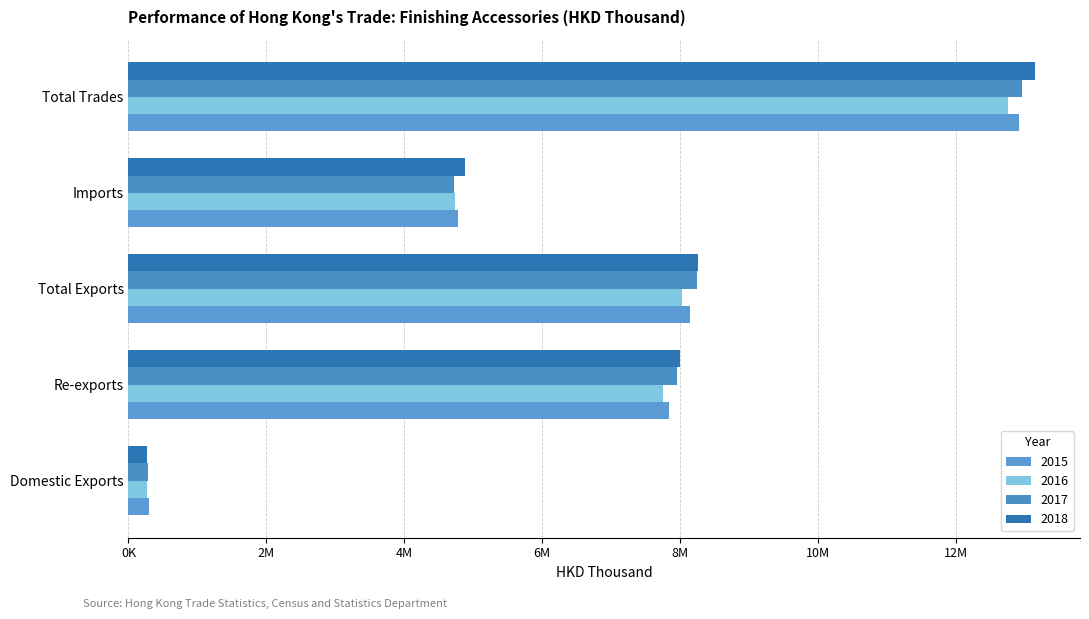

What are all the series names shown in the legend?

2015, 2016, 2017, 2018